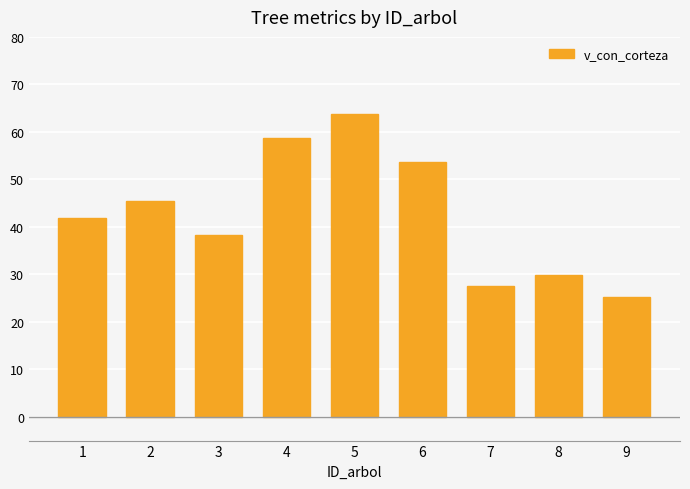

List the labels in order of value, smallest first.

9, 7, 8, 3, 1, 2, 6, 4, 5